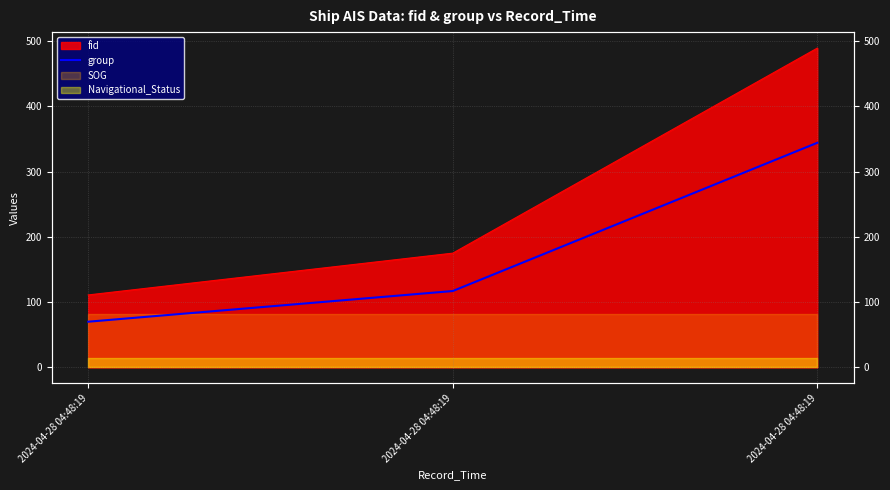

Approximately how many times larger is the value at 2024-04-28 04:48:19 compared to 2024-04-28 04:48:19?

4.9